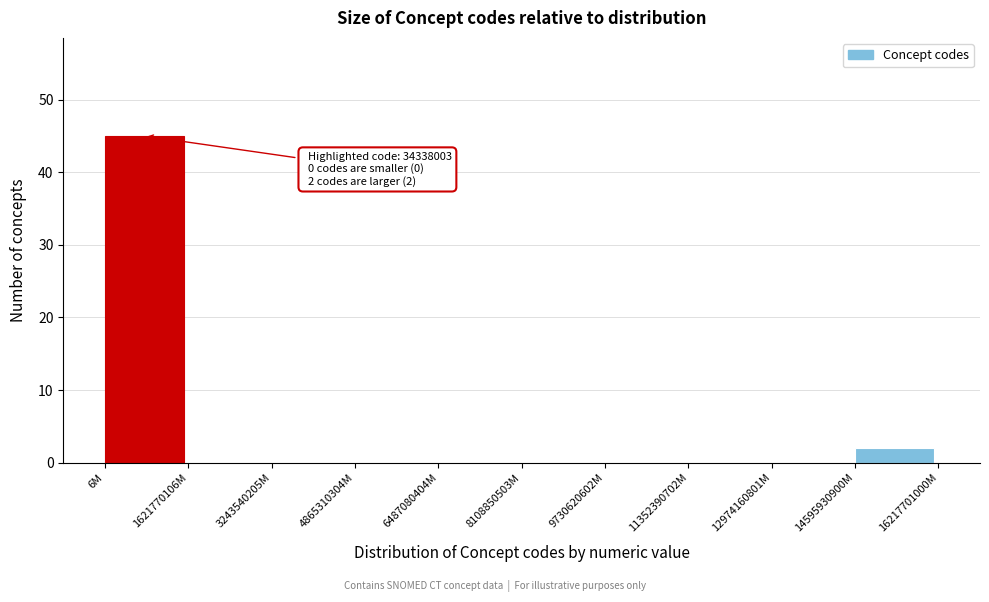

Reading left to right, extract all data points from this chart.

6M=45	1621770106M=0	3243540205M=0	4865310304M=0	6487080404M=0	8108850503M=0	9730620602M=0	11352390702M=0	12974160801M=0	14595930900M=2